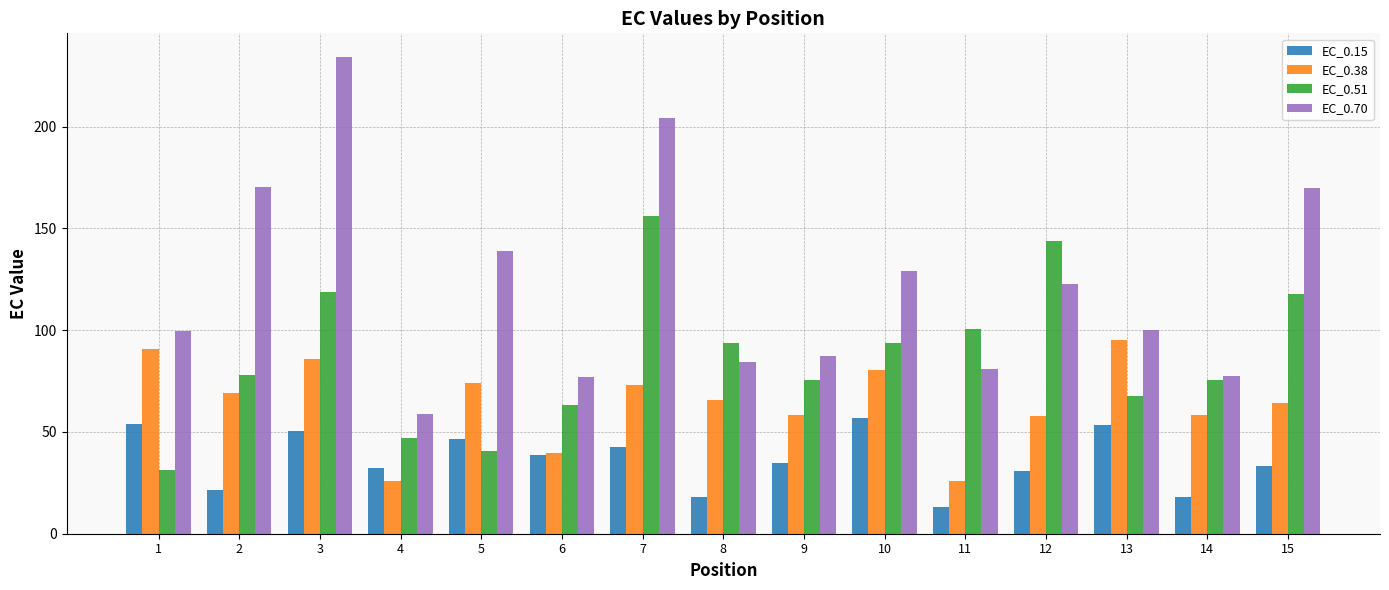

What is the difference between the EC_0.70 values at 13 and 15?

69.9